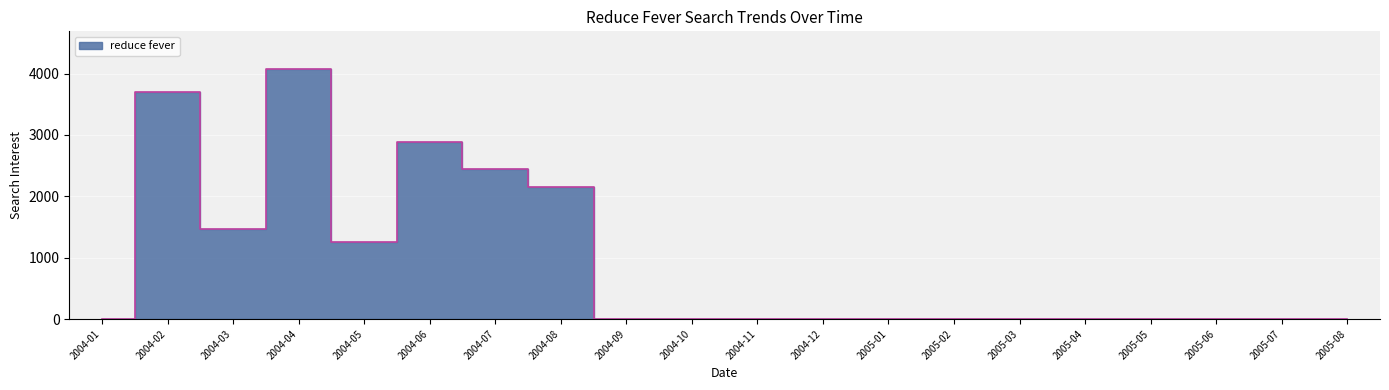

Reading left to right, extract all data points from this chart.

2004-01=0.0	2004-02=3701.0	2004-03=1468.3	2004-04=4077.1	2004-05=1259.3	2004-06=2886.8	2004-07=2438.2	2004-08=2148.9	2004-09=0.0	2004-10=0.0	2004-11=0.0	2004-12=0.0	2005-01=0.0	2005-02=0.0	2005-03=0.0	2005-04=0.0	2005-05=0.0	2005-06=0.0	2005-07=0.0	2005-08=0.0